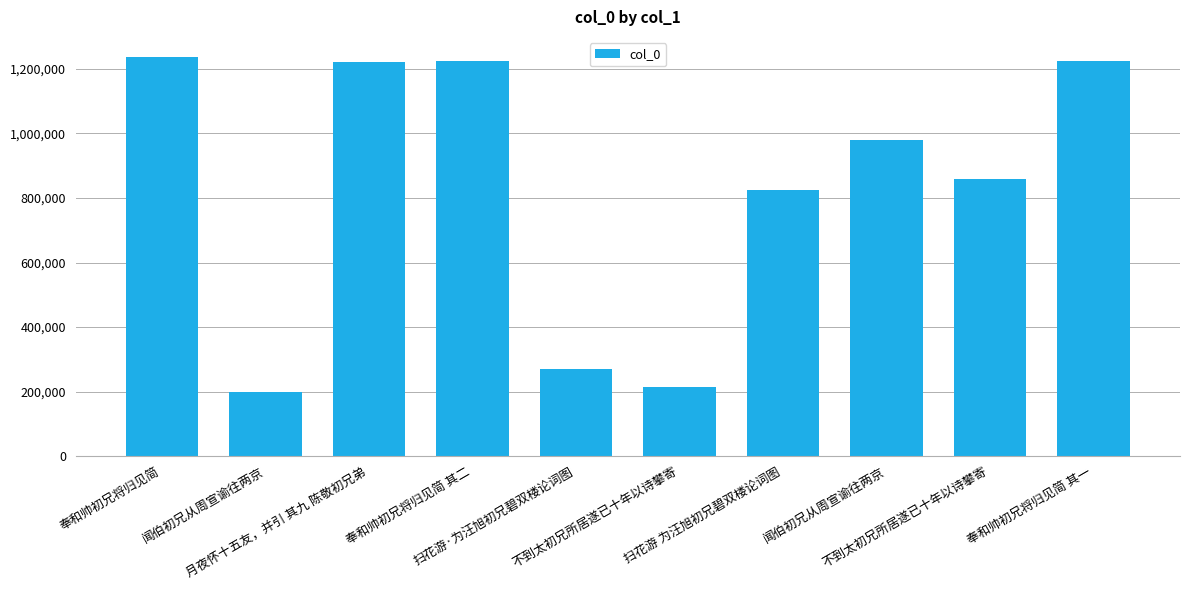

The chart shows a value of 44641 at 闻伯初兄从周宣谕往两京. True or false?

False